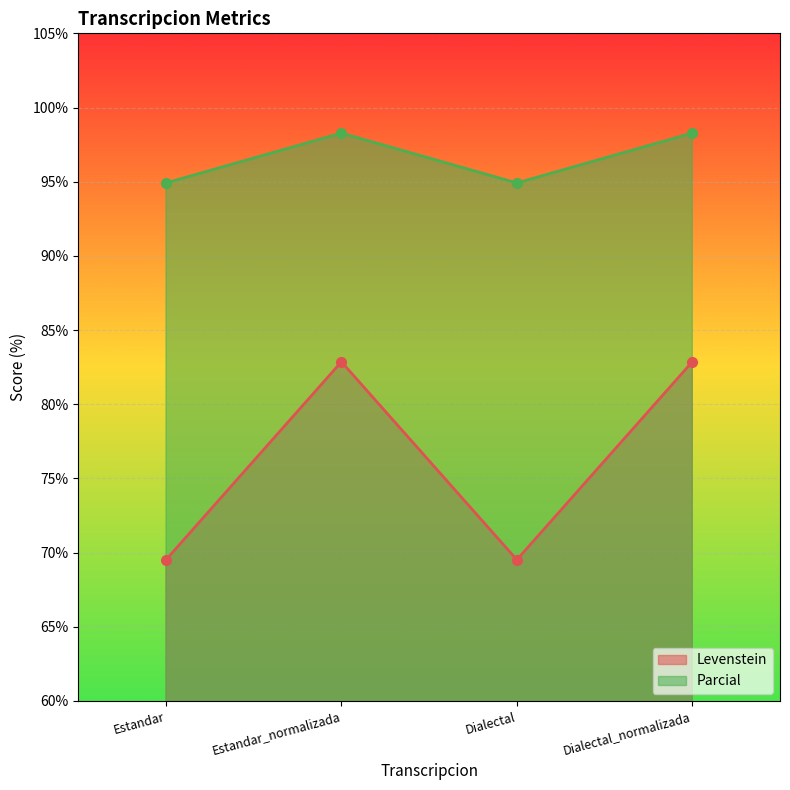

How many values in the Levenstein series are below 82?

2